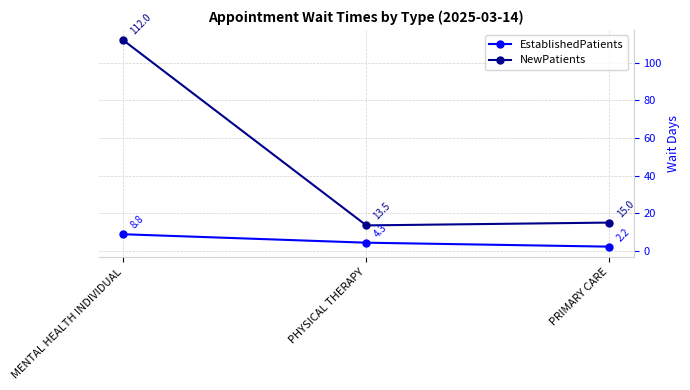

At which label is NewPatients closest to 62?

PRIMARY CARE